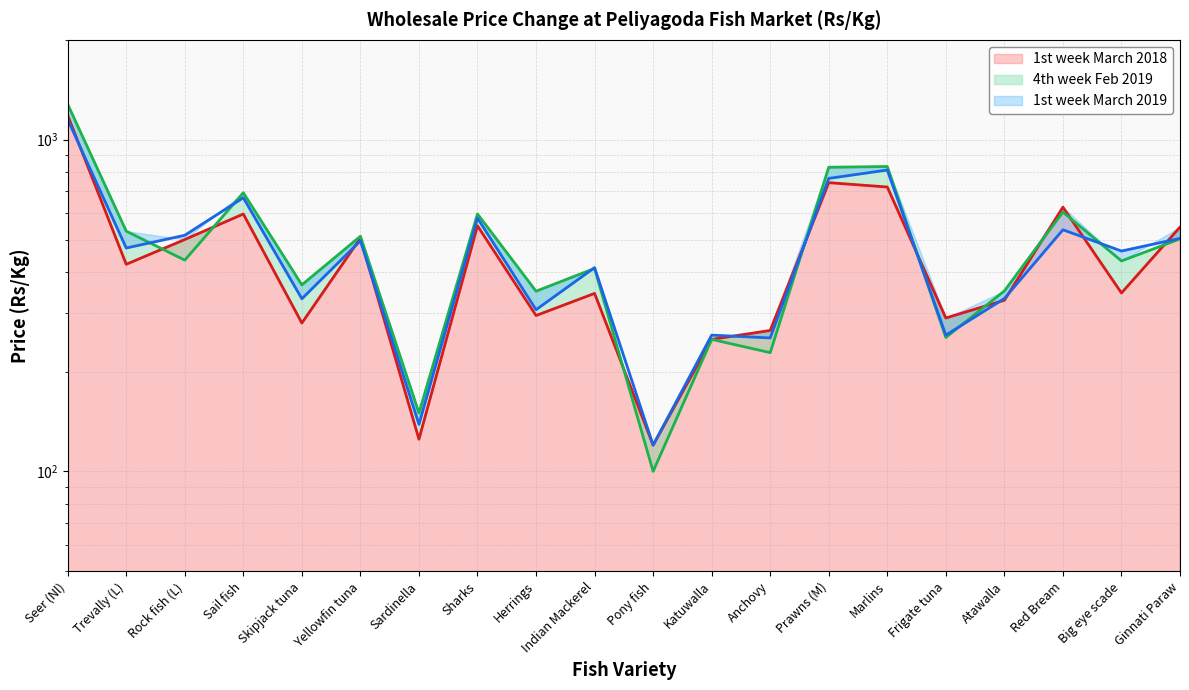

Rank the categories by 1st week March 2019 value from lowest to highest.

Pony fish, Sardinella, Anchovy, Katuwalla, Frigate tuna, Herrings, Skipjack tuna, Atawalla, Indian Mackerel, Big eye scade, Trevally (L), Yellowfin tuna, Ginnati Paraw, Rock fish (L), Red Bream, Sharks, Sail fish, Prawns (M), Marlins, Seer (Nl)